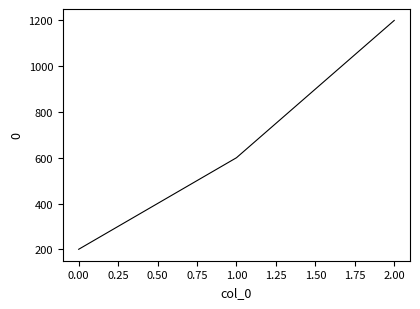

Count the values in the range 200 to 1200.

3